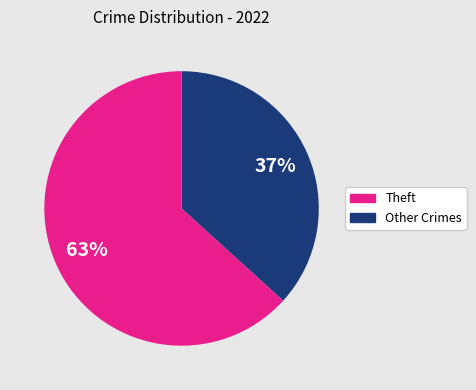

How many slices are in this pie chart?

2